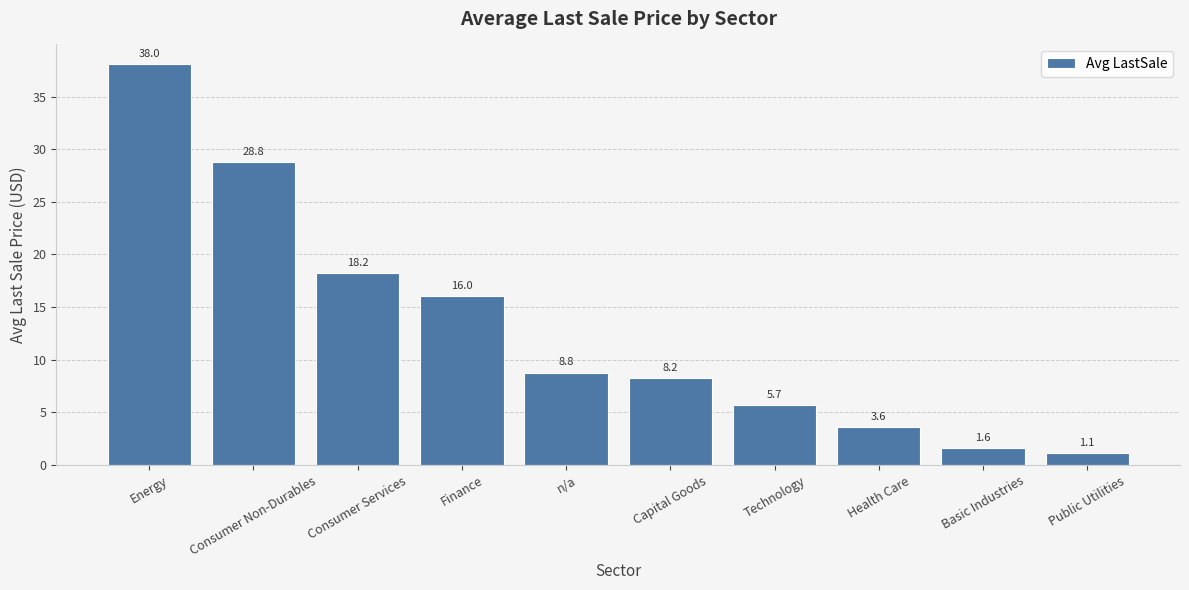

The chart shows a value of 8.8 at n/a. True or false?

True